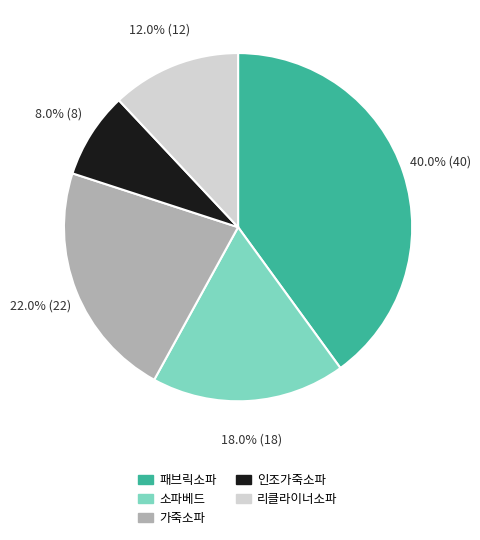

What is the smallest slice in the pie chart?

인조가죽소파